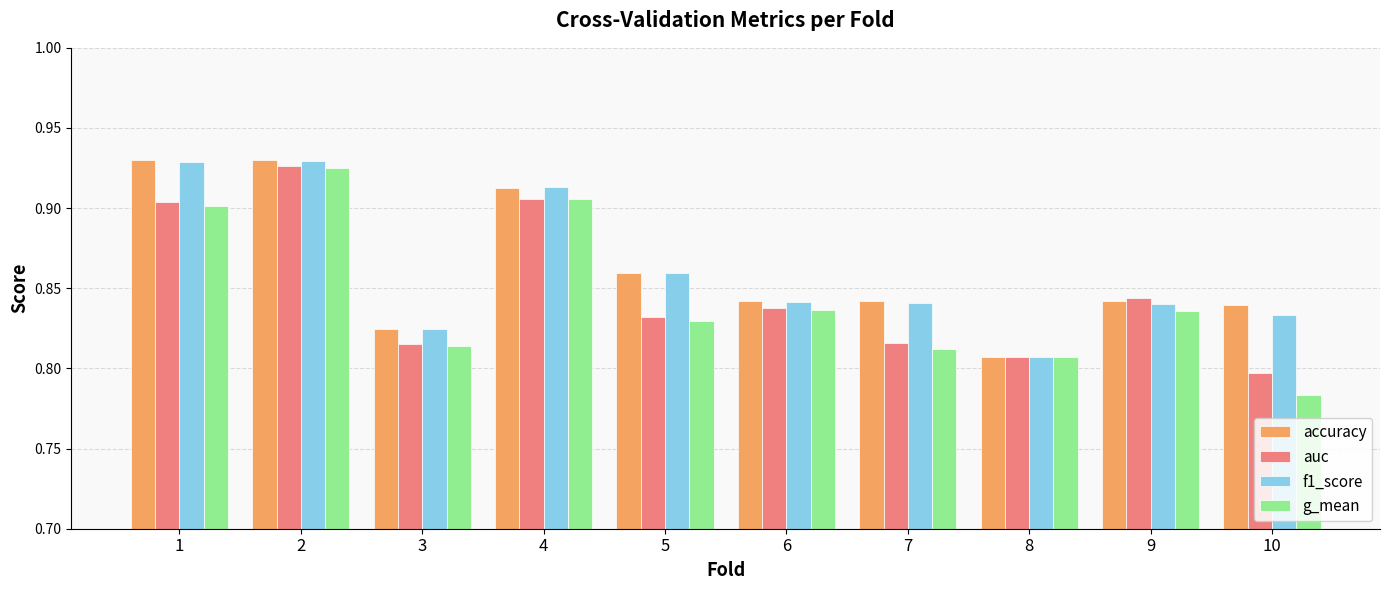

At which category does the chart reach its minimum across all series?

10